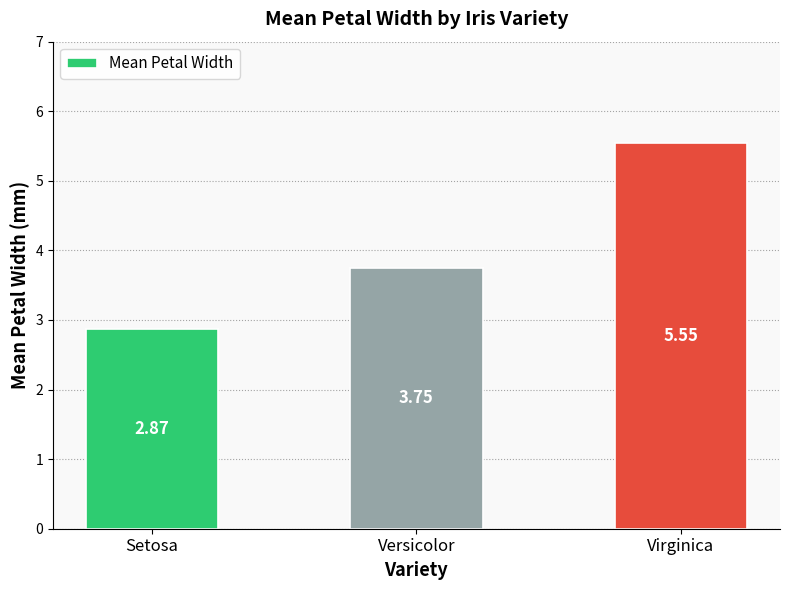

What is the change in value from Setosa to Virginica?

+2.7